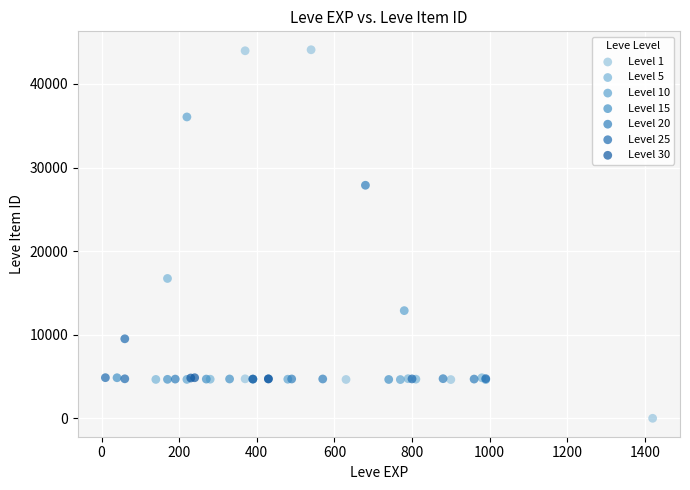

Which series contains the highest Y value?

Level 1